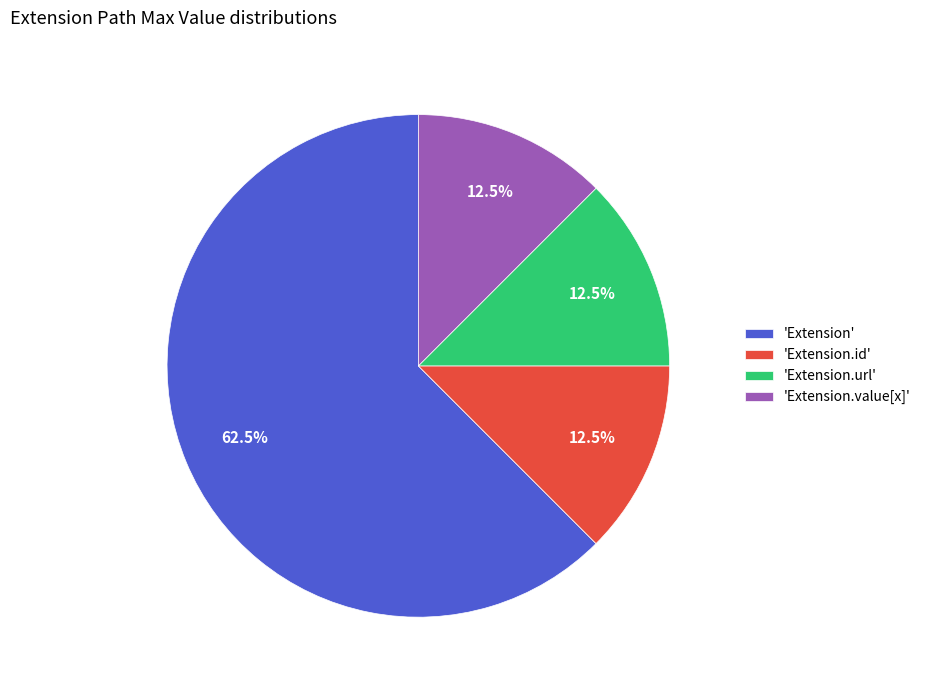

Does any single category account for the majority?

Yes